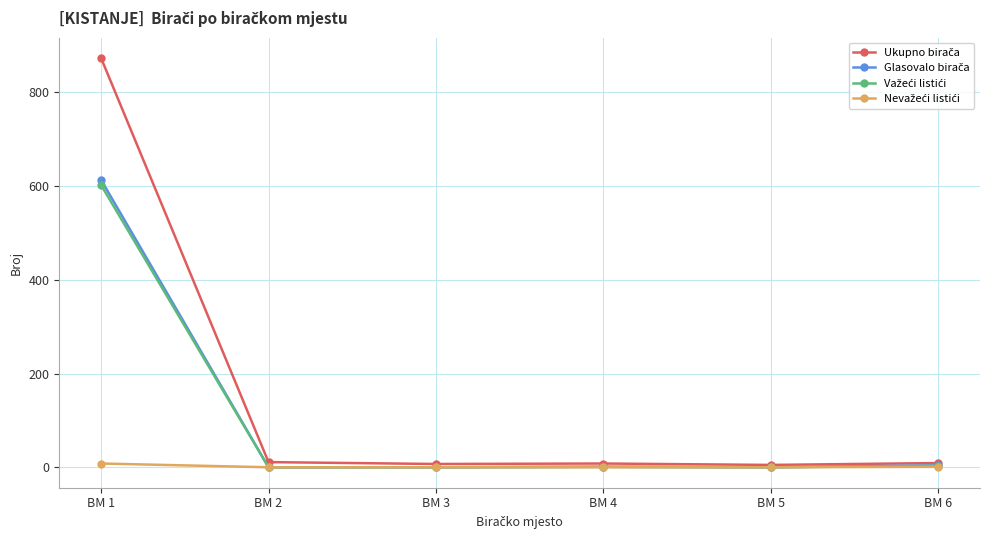

Which category has the highest value across all series?

BM 1